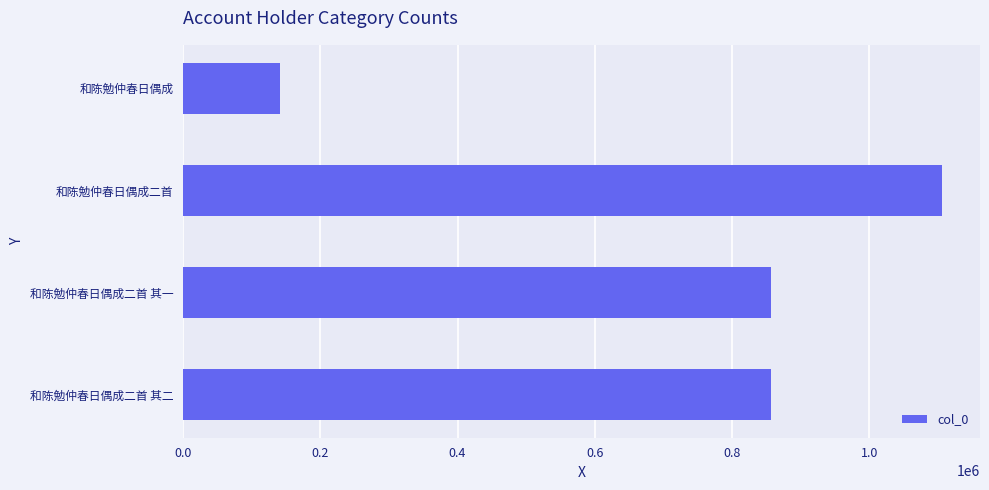

Are the bars horizontal?

Yes